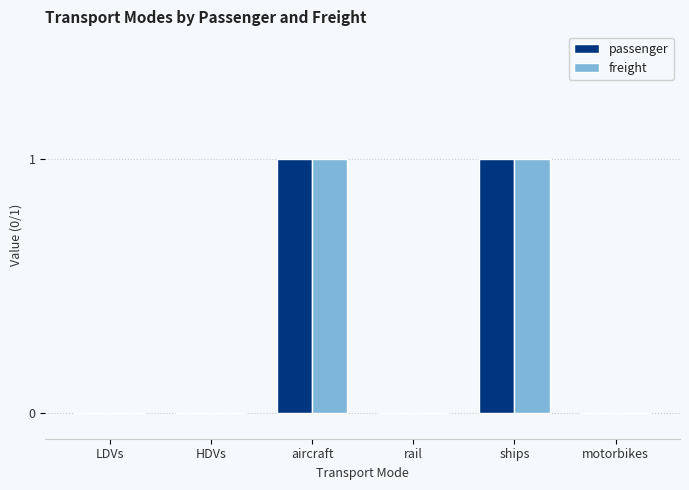

The value of passenger at rail is 0. True or false?

True